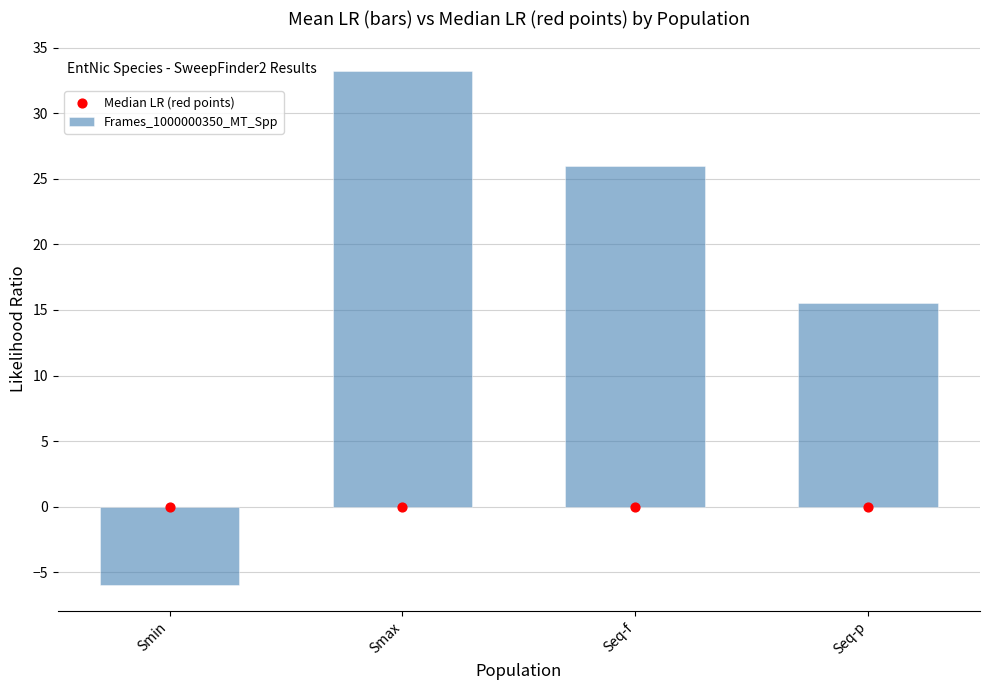

What are all the series names shown in the legend?

Frames_1000000350_MT_Spp, Median LR (red points)